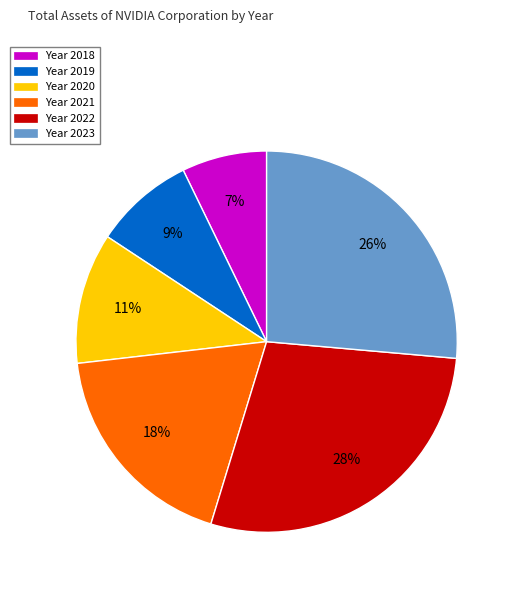

What is the smallest slice in the pie chart?

Year 2018